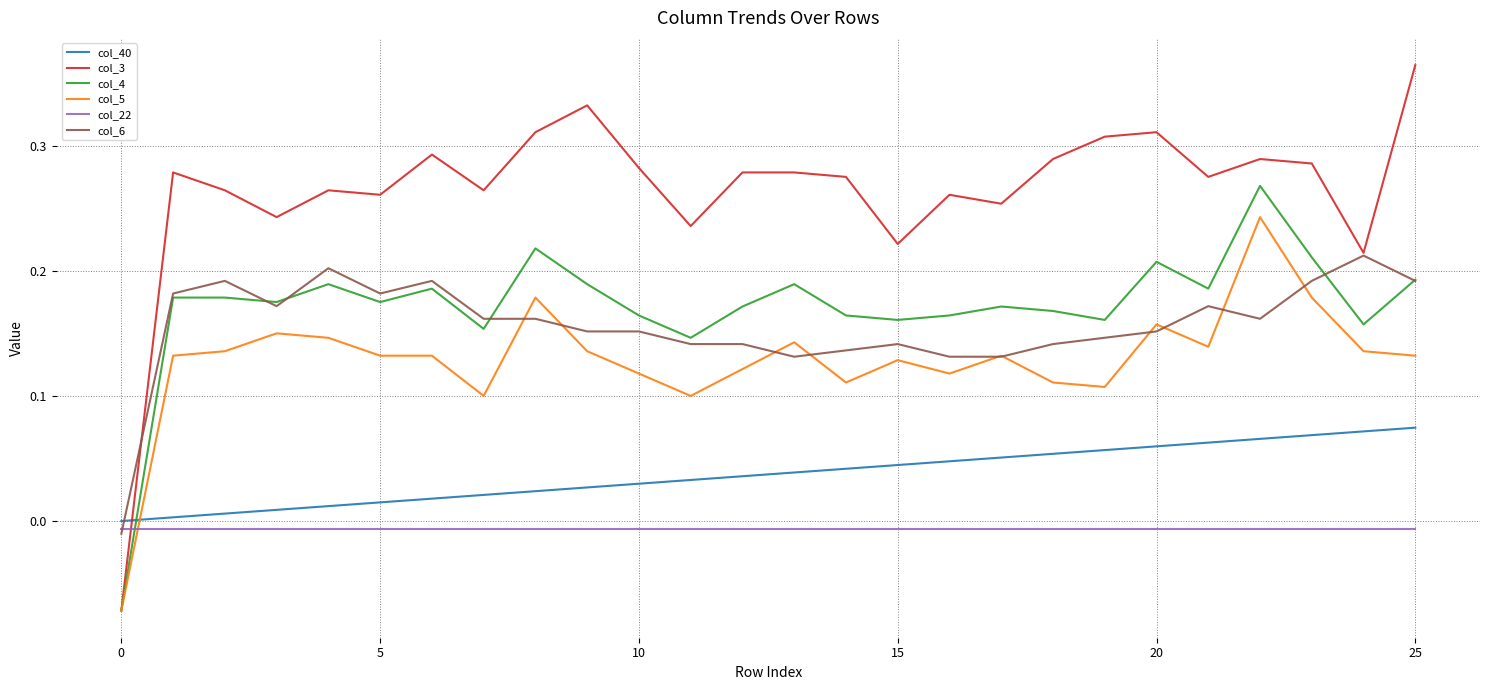

How many times do col_3 and col_22 cross each other?

1